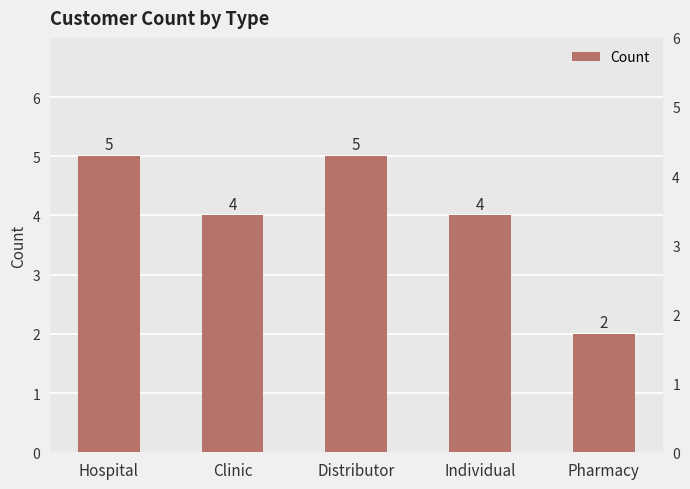

What is the greatest value displayed?

5